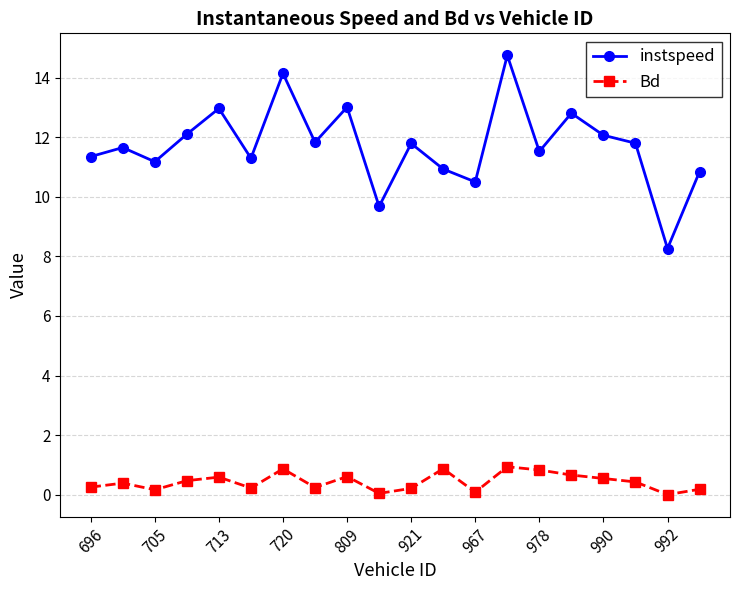

True or false: instspeed has more than 0 points higher than both neighbors.

True